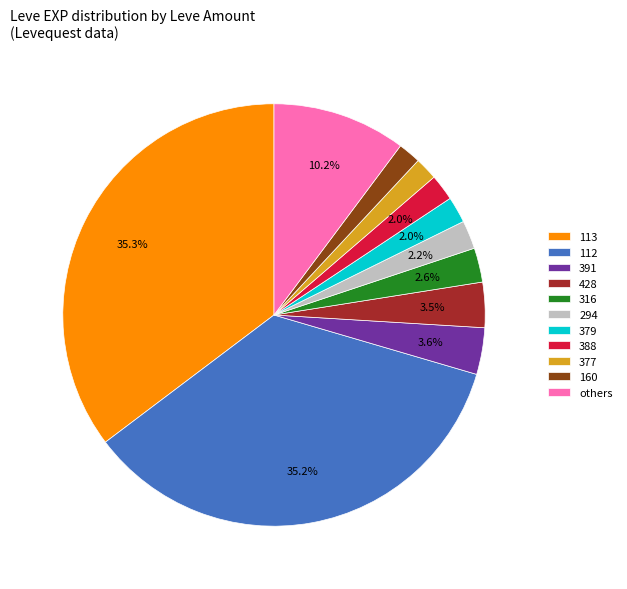

How much of the chart is everything except 112?

64.8%